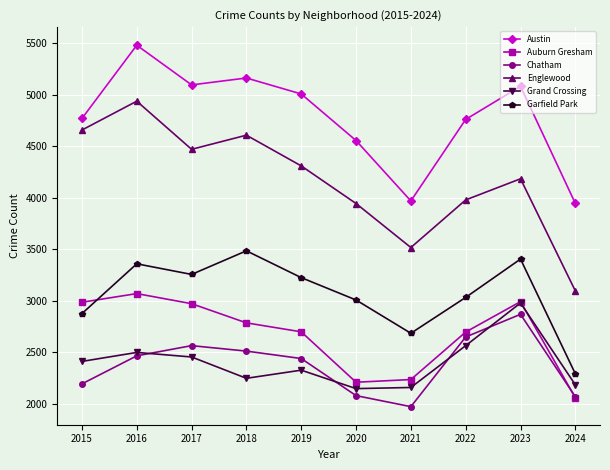

Which series has the widest spread of values?

Englewood